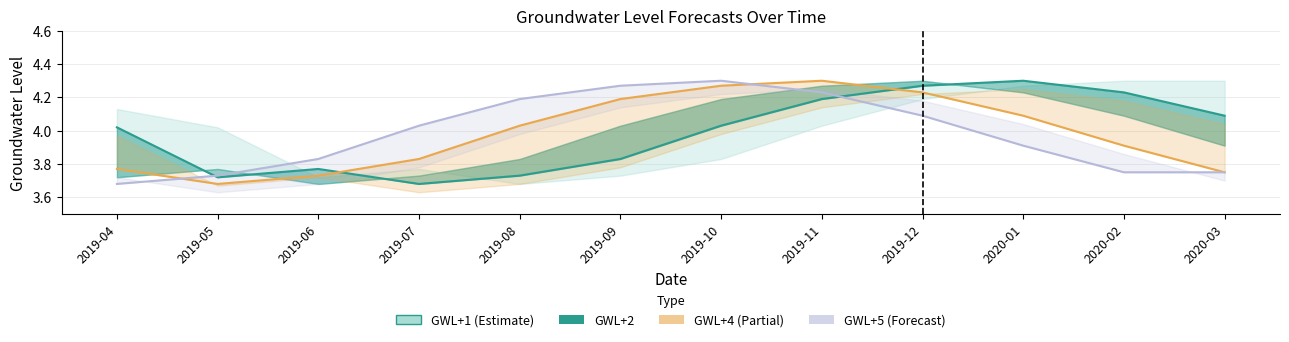

In GWL+3, how many points are higher than both neighbors (excluding endpoints)?

2